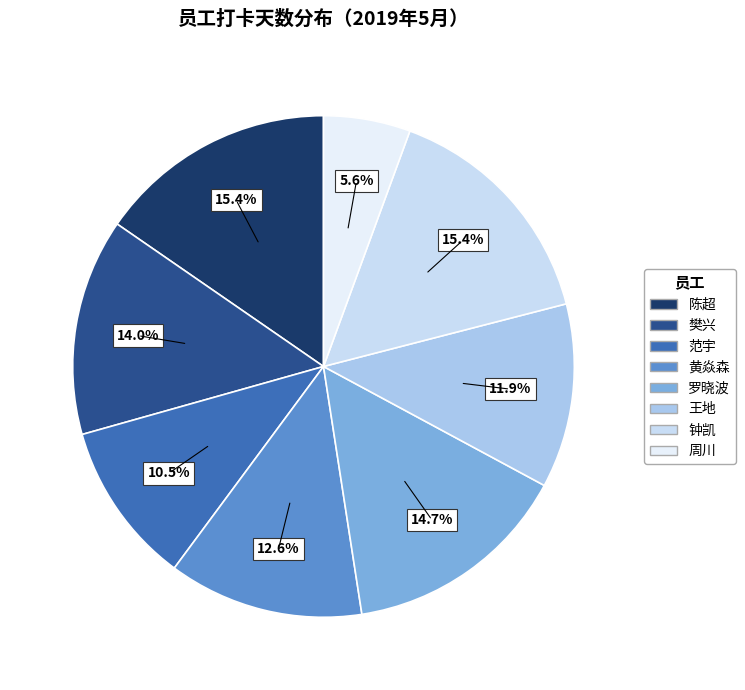

What is the ratio of the value at 陈超 to the value at 范宇?

1.5